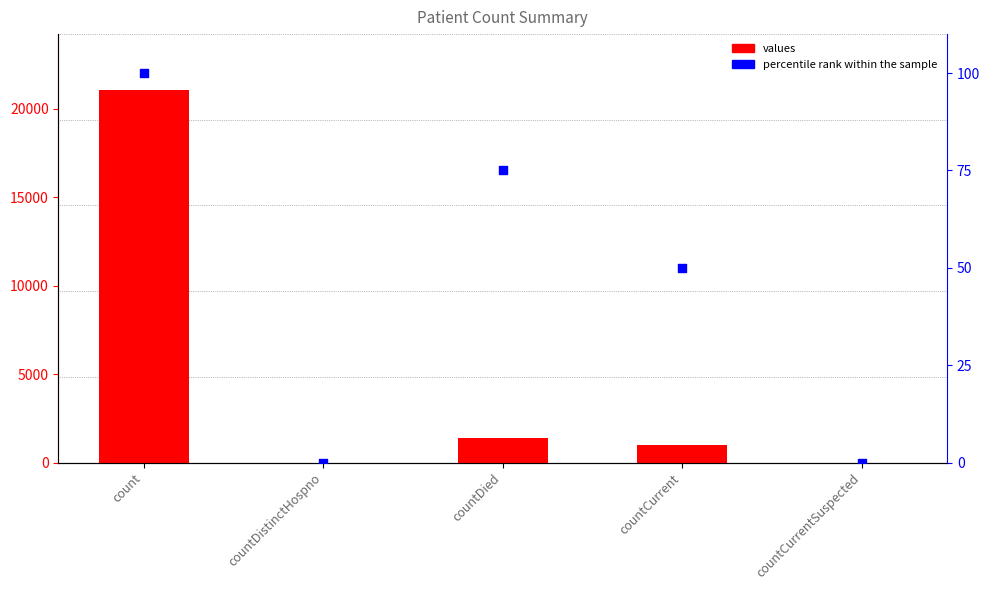

Which series contains the lowest Y value?

values